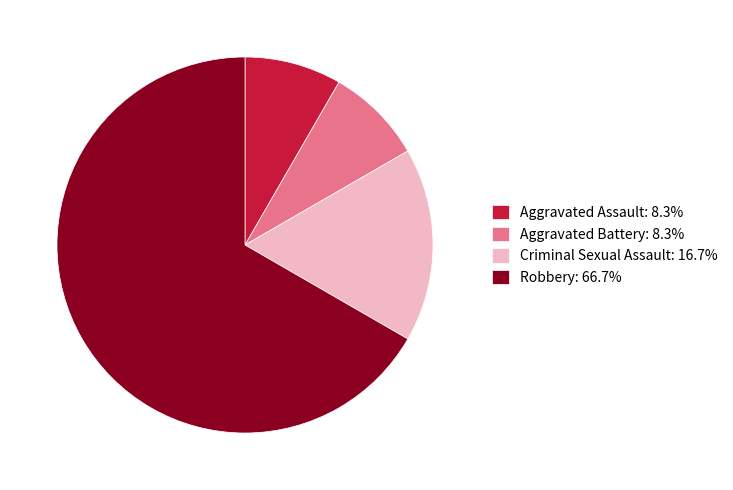

Is Robbery: 66.7% the majority of the pie?

Yes